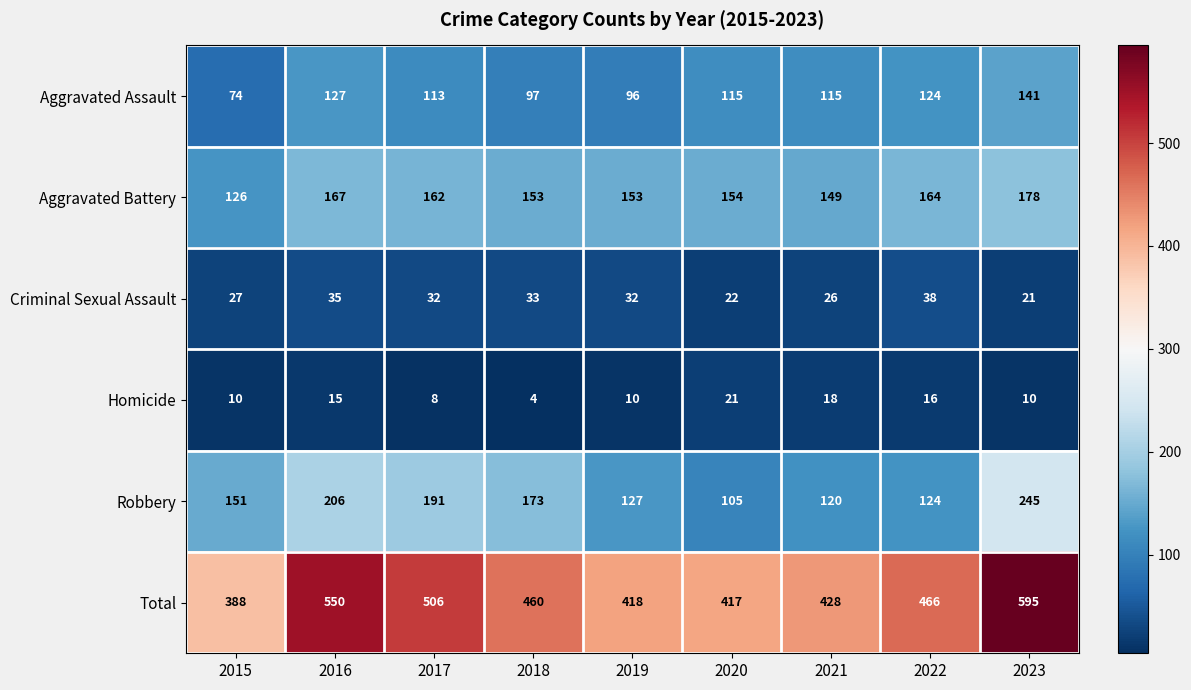

Rank the series by their maximum value, from lowest to highest.

Homicide, Criminal Sexual Assault, Aggravated Assault, Aggravated Battery, Robbery, Total